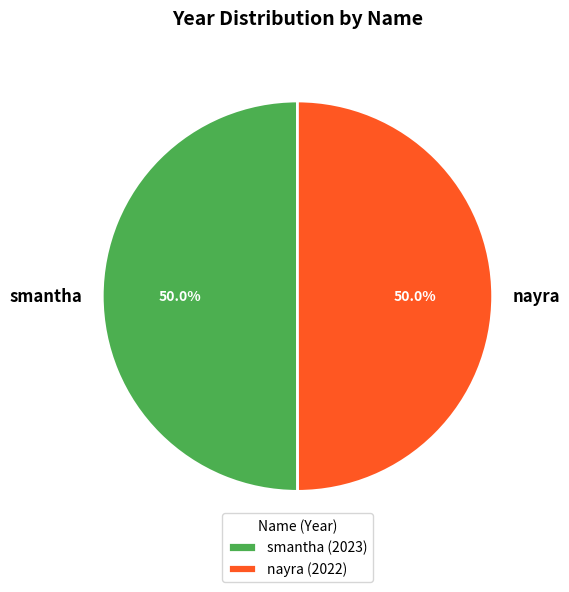

Approximately how many times larger is the value at nayra compared to smantha?

1.0